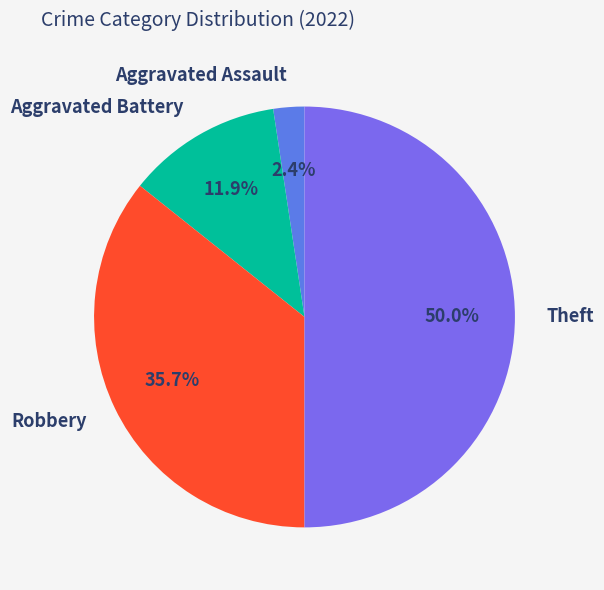

Rank the categories by value from highest to lowest.

Theft, Robbery, Aggravated Battery, Aggravated Assault